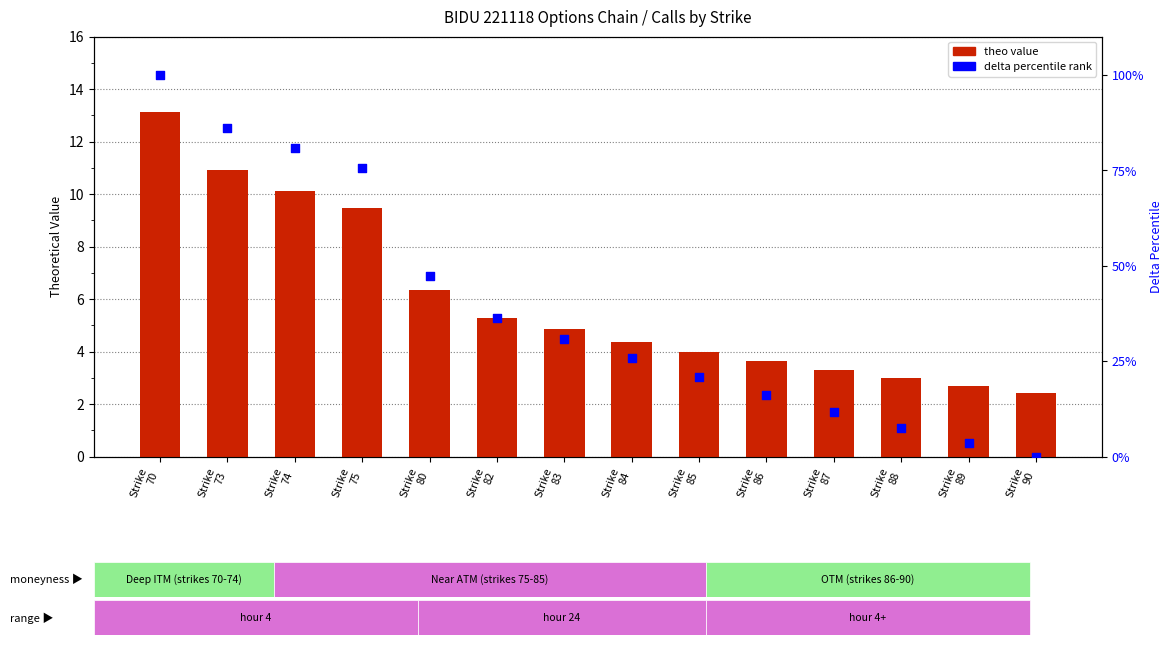

Is the value of delta percentile rank at Strike
82 greater than the value of theo value at Strike
73?

Yes